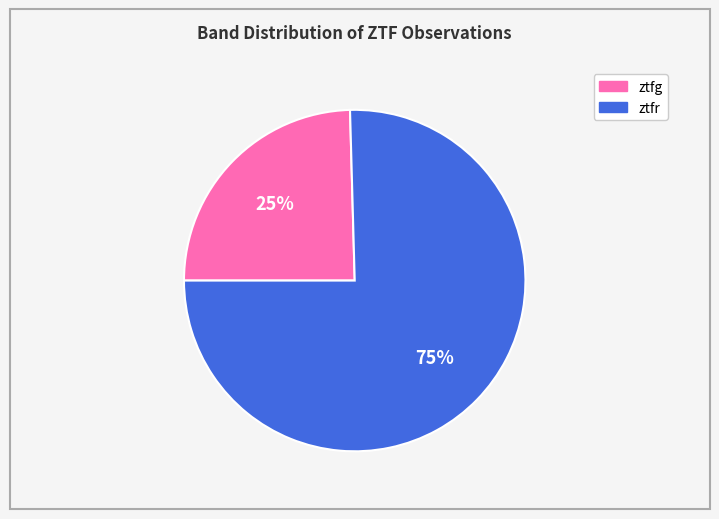

To the nearest percent, what is the average slice percentage?

50%